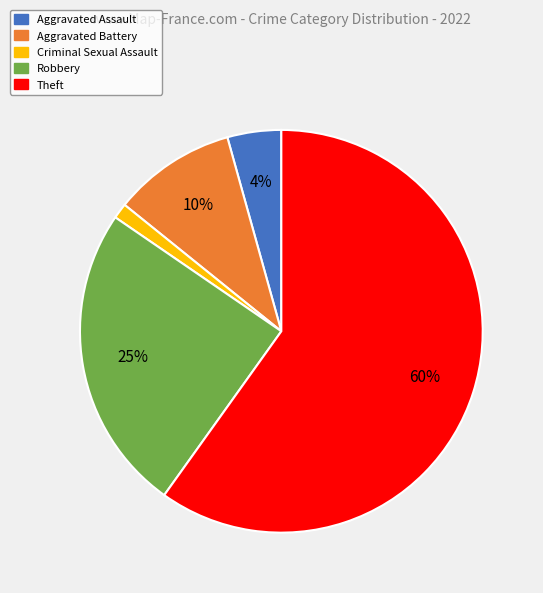

Is it true that Criminal Sexual Assault is 11% of the pie?

False